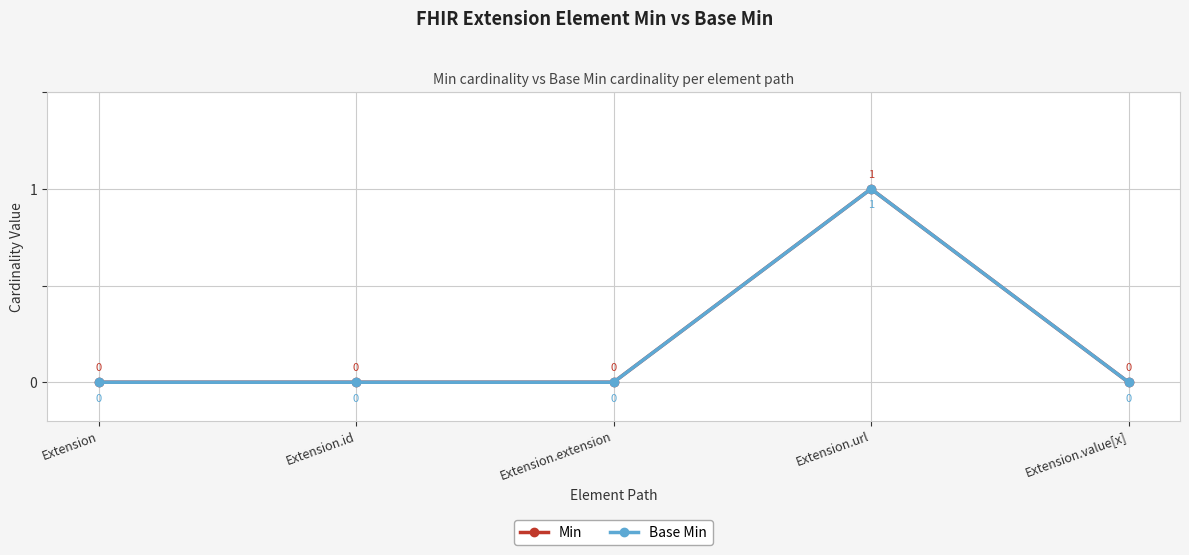

Does the chart have visible grid lines?

Yes